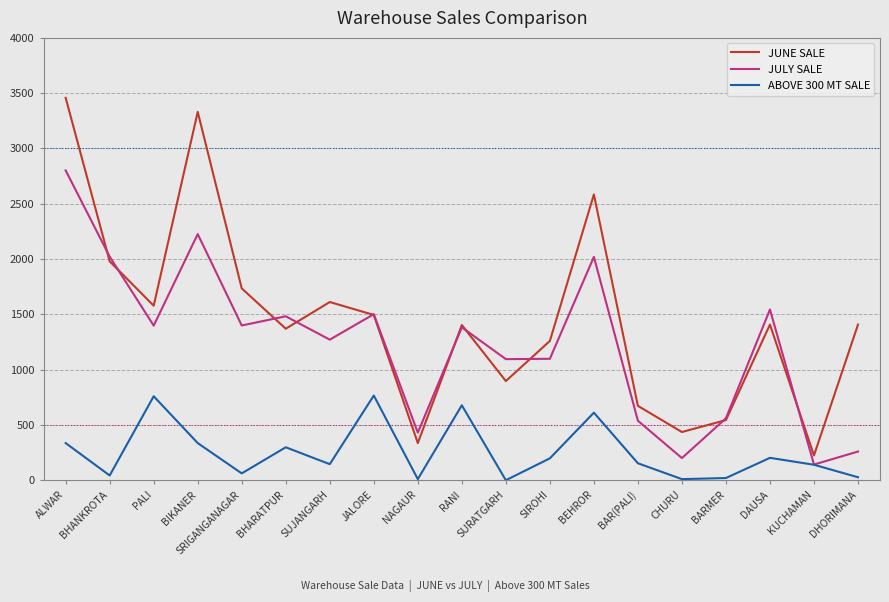

True or false: JUNE SALE has more than 1 interior local peaks.

True